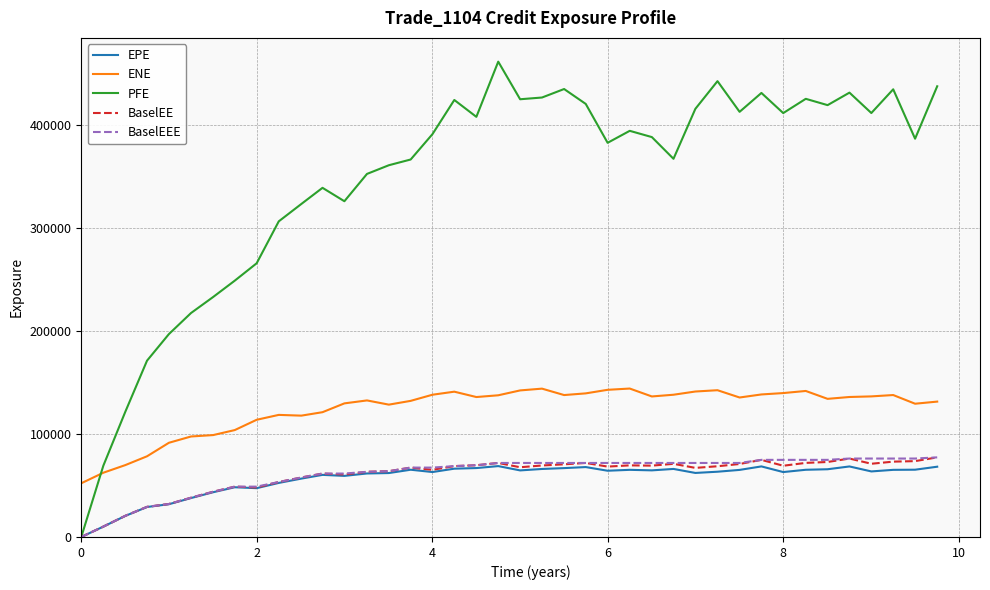

True or false: ENE and BaselEEE cross at least once.

False